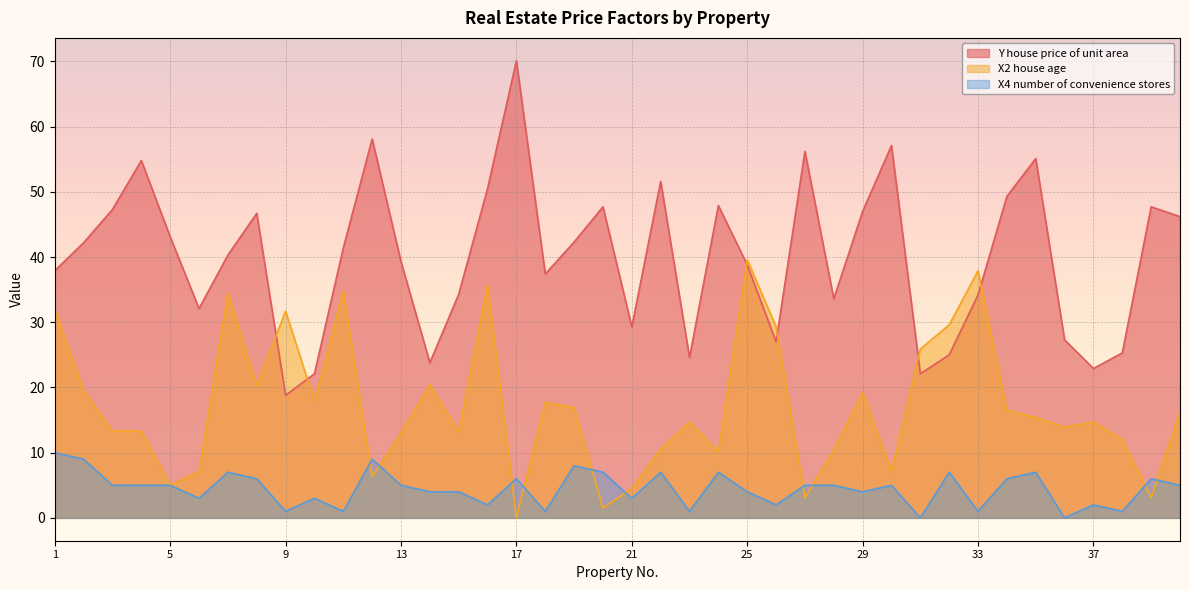

Which series has the largest total across all categories?

Y house price of unit area